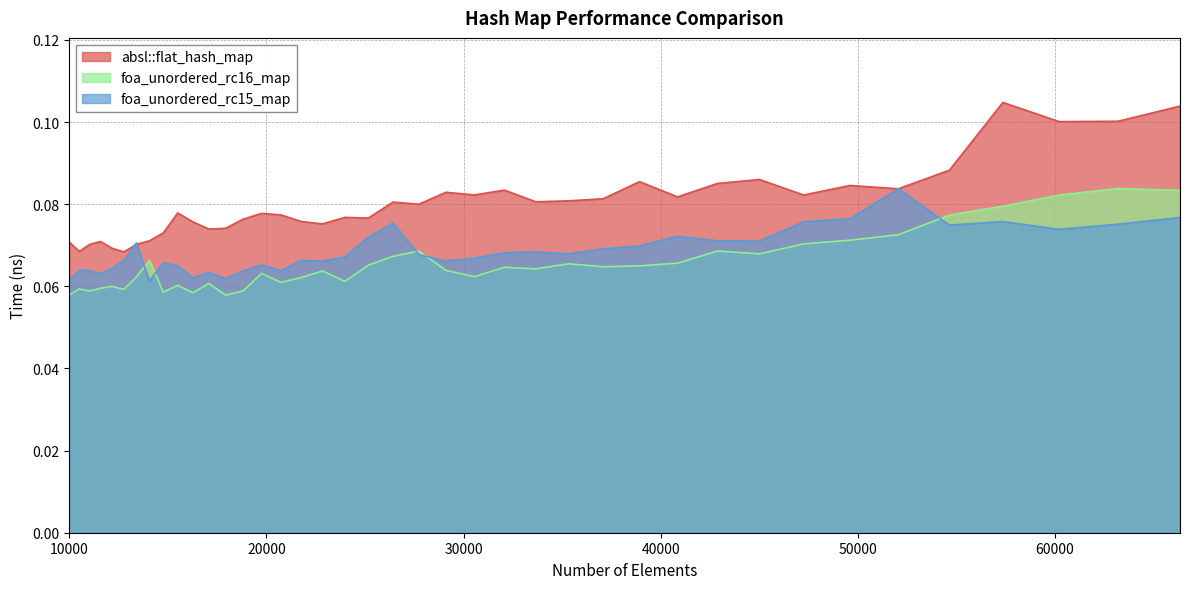

List the labels in order of foa_unordered_rc16_map value, smallest first.

17927, 10000, 16269, 14763, 11025, 18818, 12760, 10500, 11576, 12154, 15498, 17078, 20734, 23980, 21764, 13396, 30555, 19753, 22845, 29110, 33664, 32072, 37089, 38930, 25171, 35335, 40863, 14063, 26421, 45022, 27733, 42892, 47258, 49605, 52069, 54656, 57372, 60223, 66358, 63216